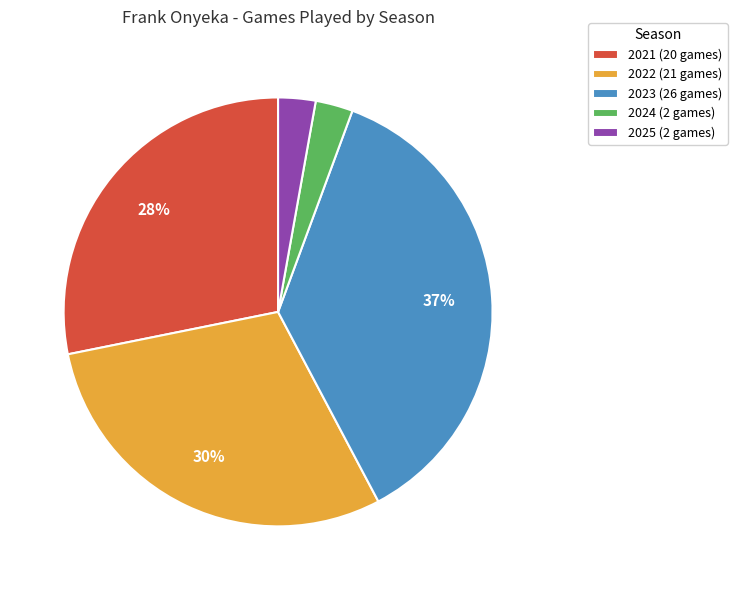

Which category has the biggest portion of the pie?

2023